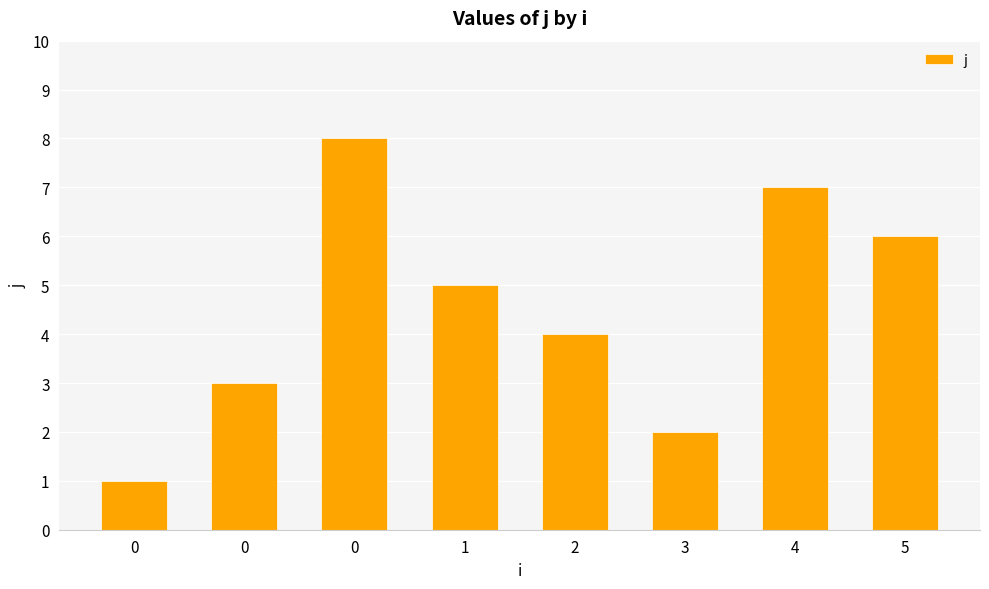

The value at 0 is 1. True or false?

True